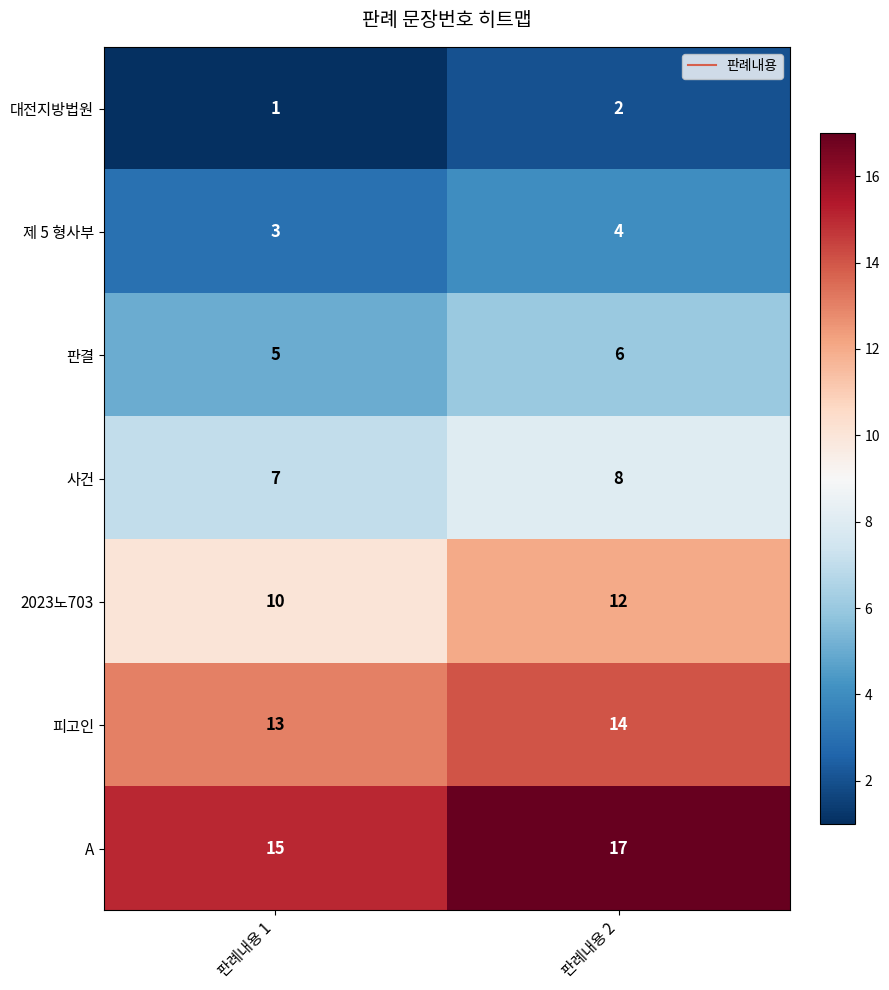

Count the number of data series in this chart.

7